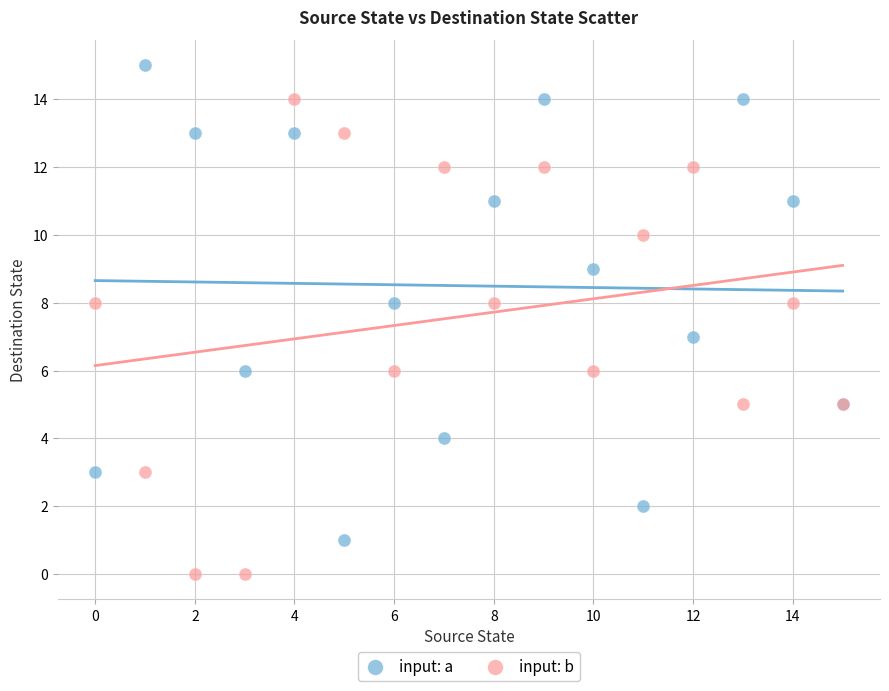

Which series contains the highest Y value?

input: a